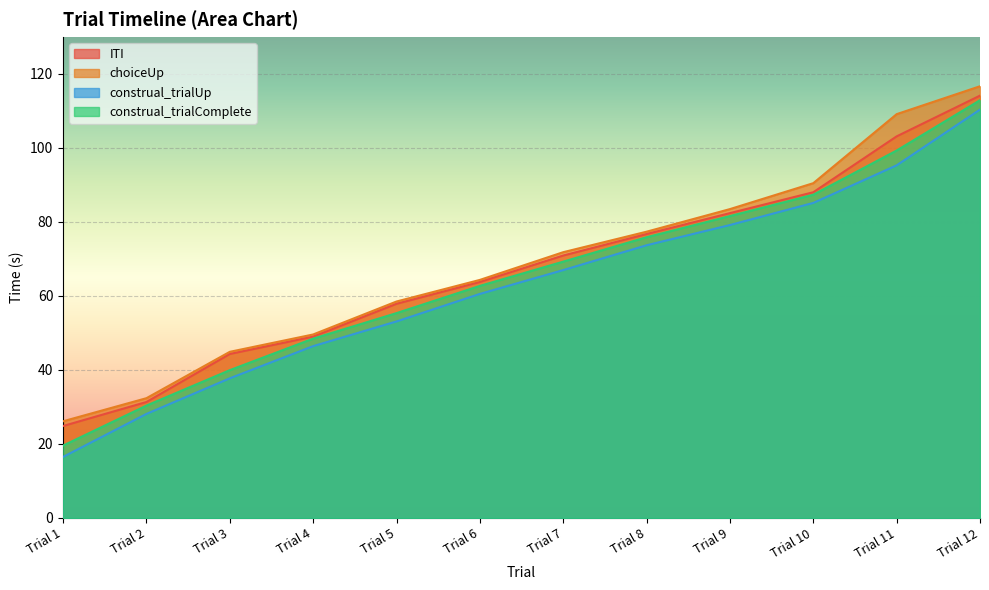

Rank the categories by construal_trialUp value from lowest to highest.

Trial 1, Trial 2, Trial 3, Trial 4, Trial 5, Trial 6, Trial 7, Trial 8, Trial 9, Trial 10, Trial 11, Trial 12